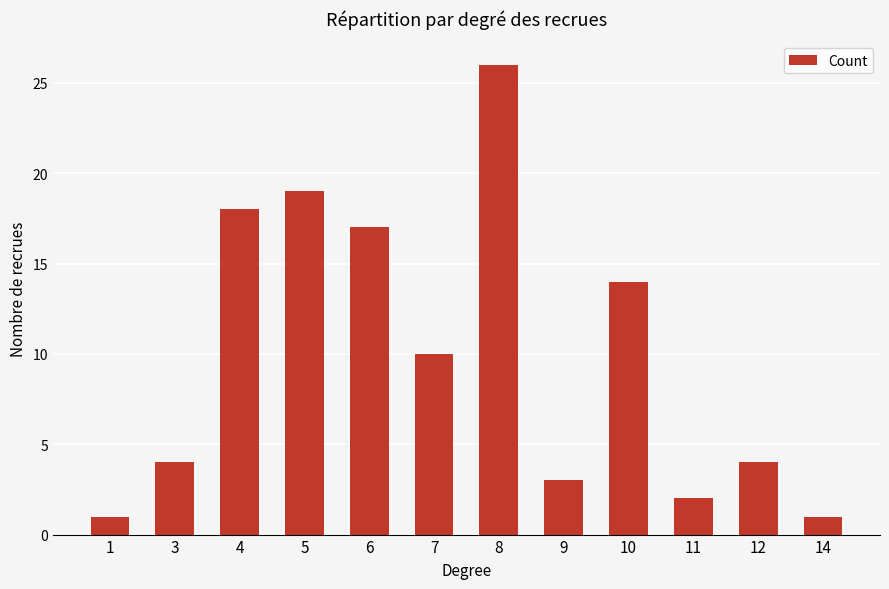

Read the value at 5, to the nearest 5.

20